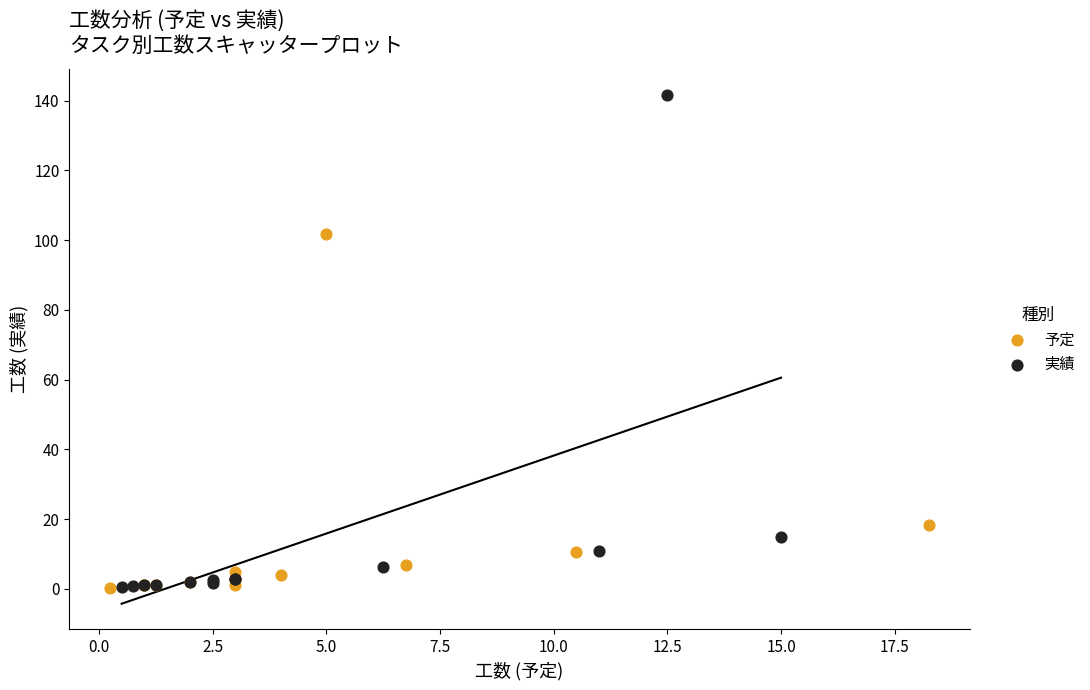

Which series has the widest spread of Y values?

実績